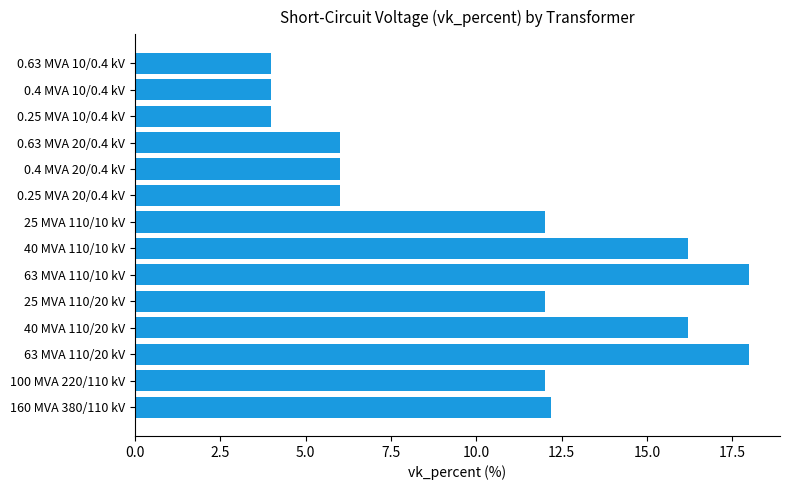

Are the bars horizontal?

Yes